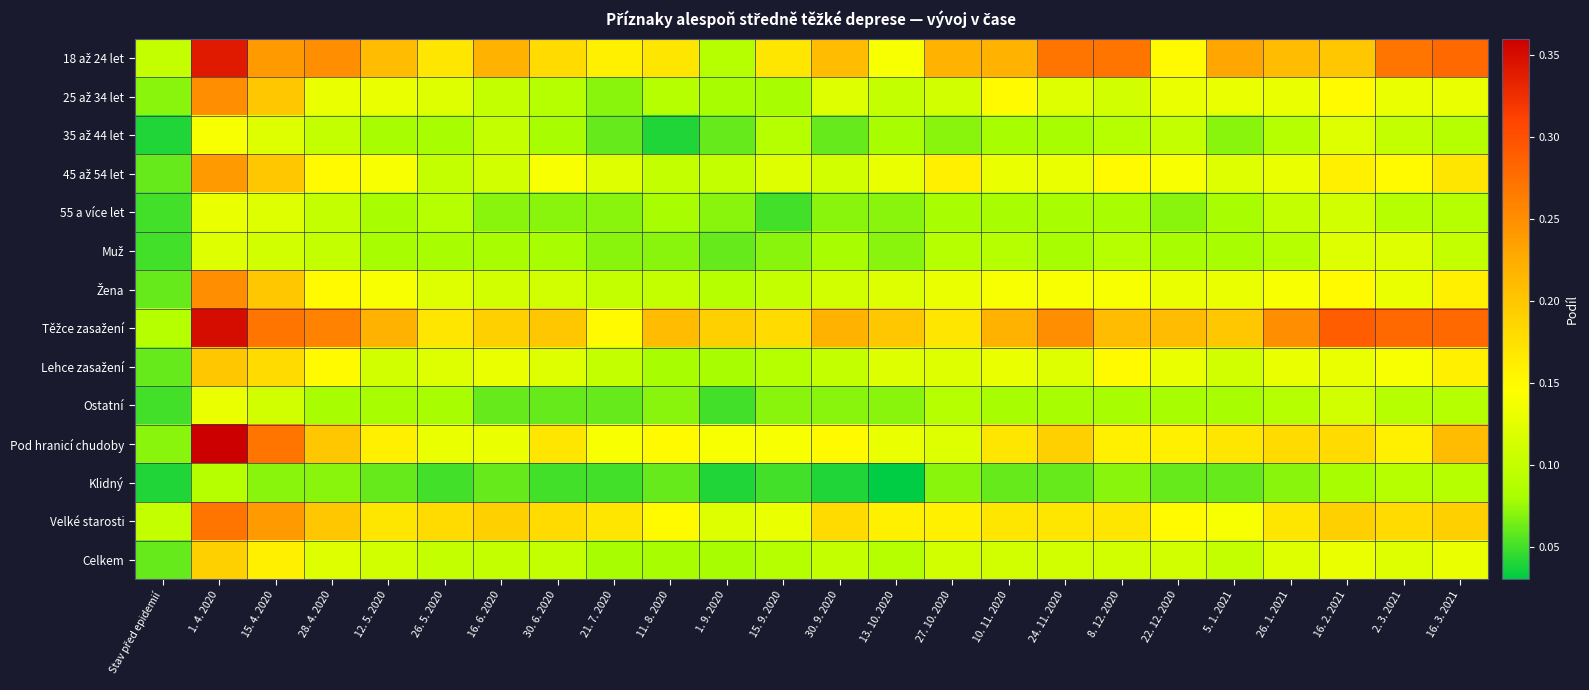

What is the spread (max minus min) of values at 16. 3. 2021?

0.2